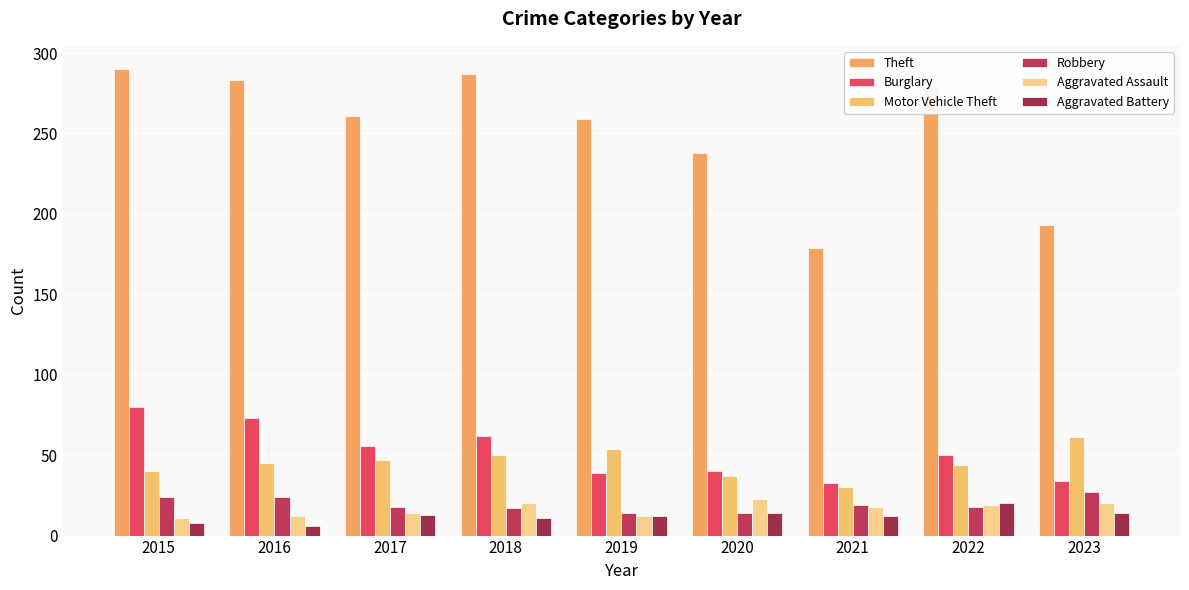

Rank the categories by Aggravated Assault value from highest to lowest.

2020, 2018, 2023, 2022, 2021, 2017, 2016, 2019, 2015